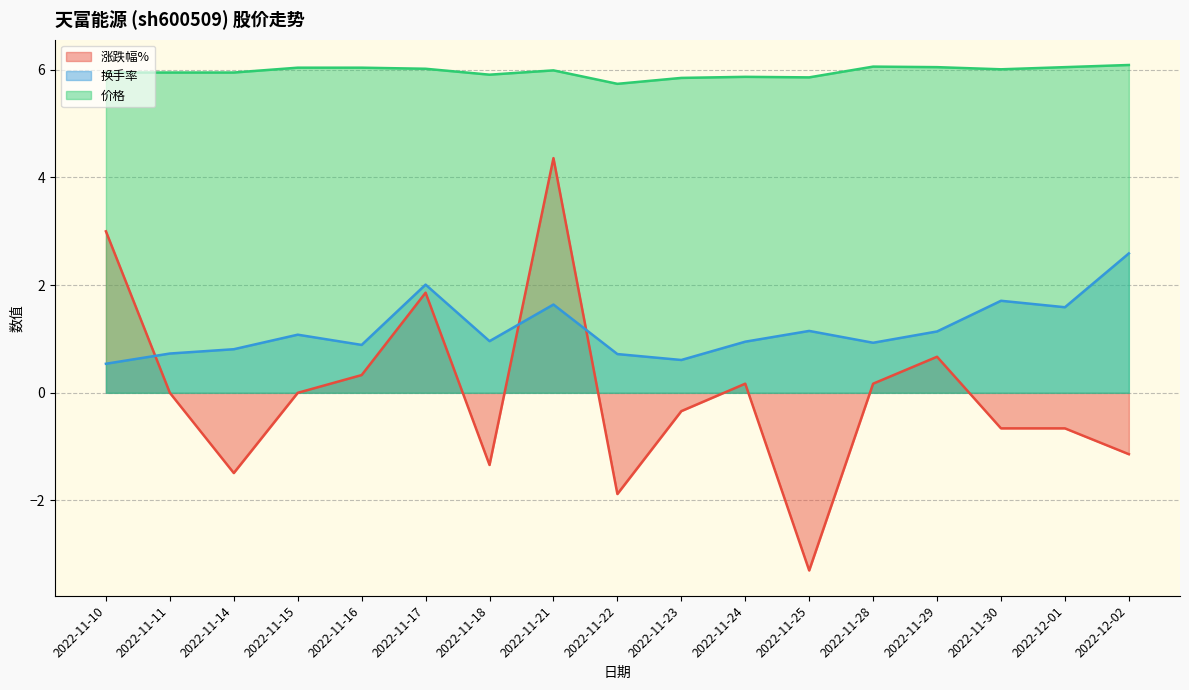

Is it true that 换手率 equals 1.0 at 2022-11-23?

False